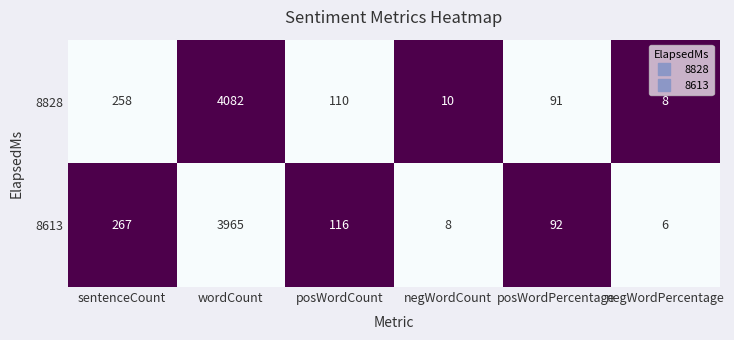

What is the greatest value displayed?

4082